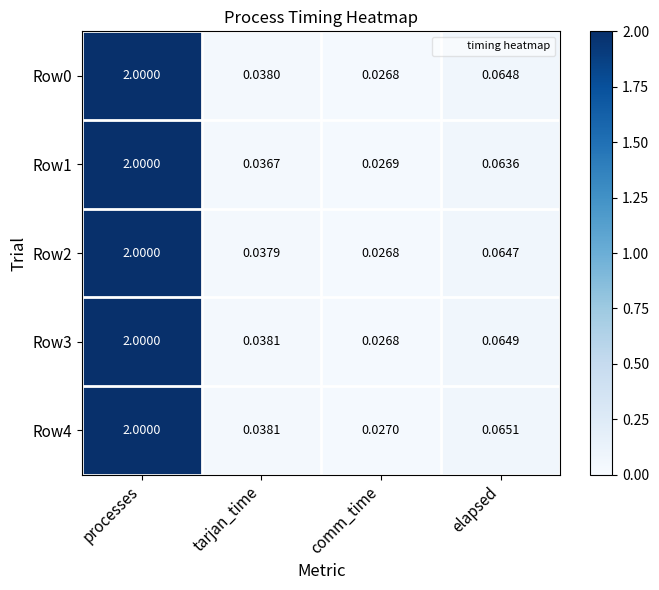

List the labels in order of Row4 value, smallest first.

comm_time, tarjan_time, elapsed, processes